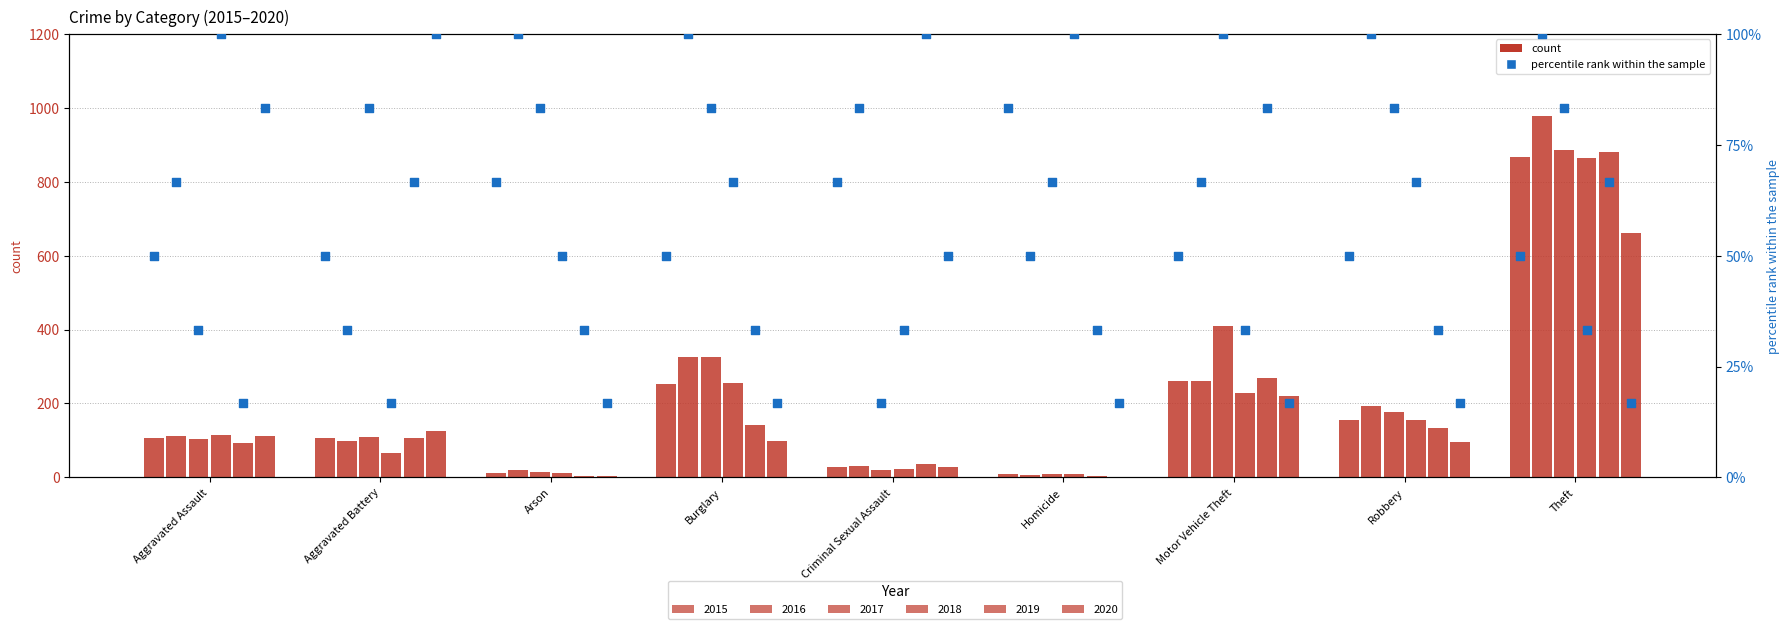

At which category is the sum across all series the highest?

Theft